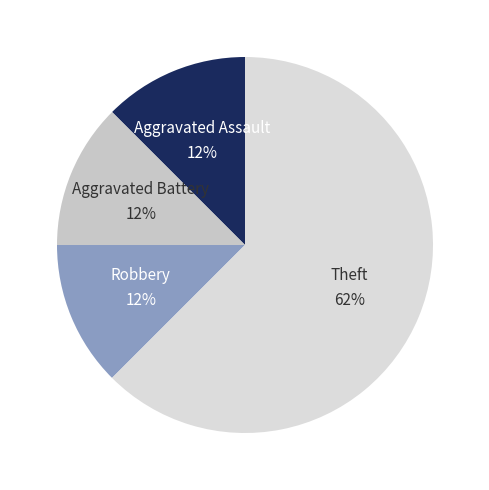

Combined, do Aggravated Battery and Aggravated Assault account for over 50%?

No